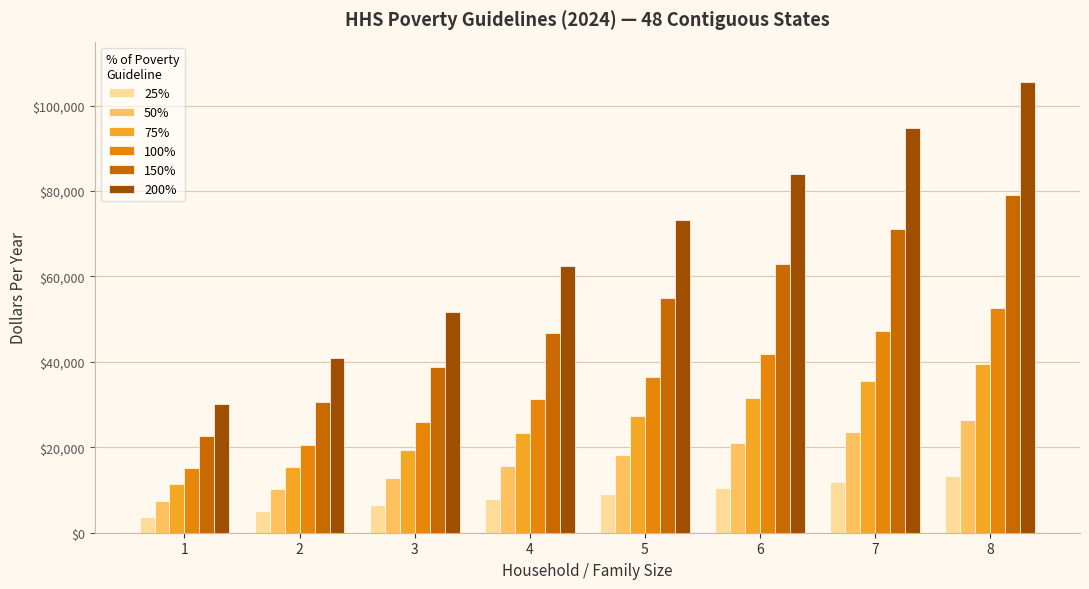

Reading left to right, transcribe all the data shown in this chart.

25%: 3765	5110	6455	7800	9145	10490	11835	13180
50%: 7530	10220	12910	15600	18290	20980	23670	26360
75%: 11295	15330	19365	23400	27435	31470	35505	39540
100%: 15060	20440	25820	31200	36580	41960	47340	52720
150%: 22590	30660	38730	46800	54870	62940	71010	79080
200%: 30120	40880	51640	62400	73160	83920	94680	105440